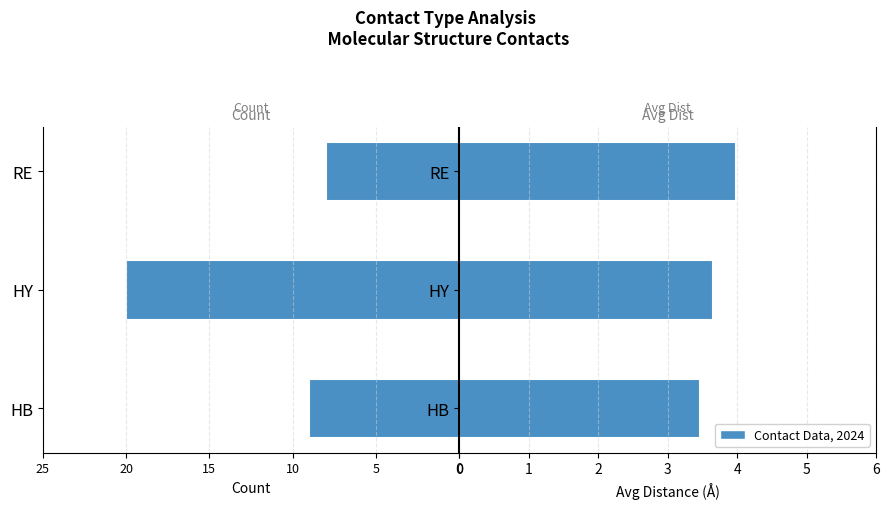

Between HY and RE, which series saw the biggest shift?

Count